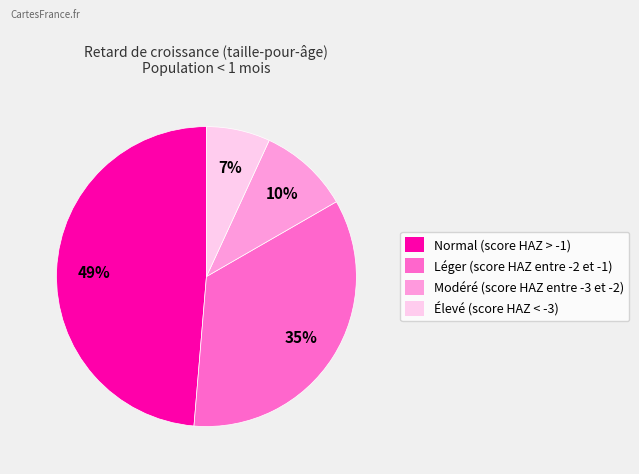

Do Léger (score HAZ entre -2 et -1) and Élevé (score HAZ < -3) together represent more than half of the pie?

No